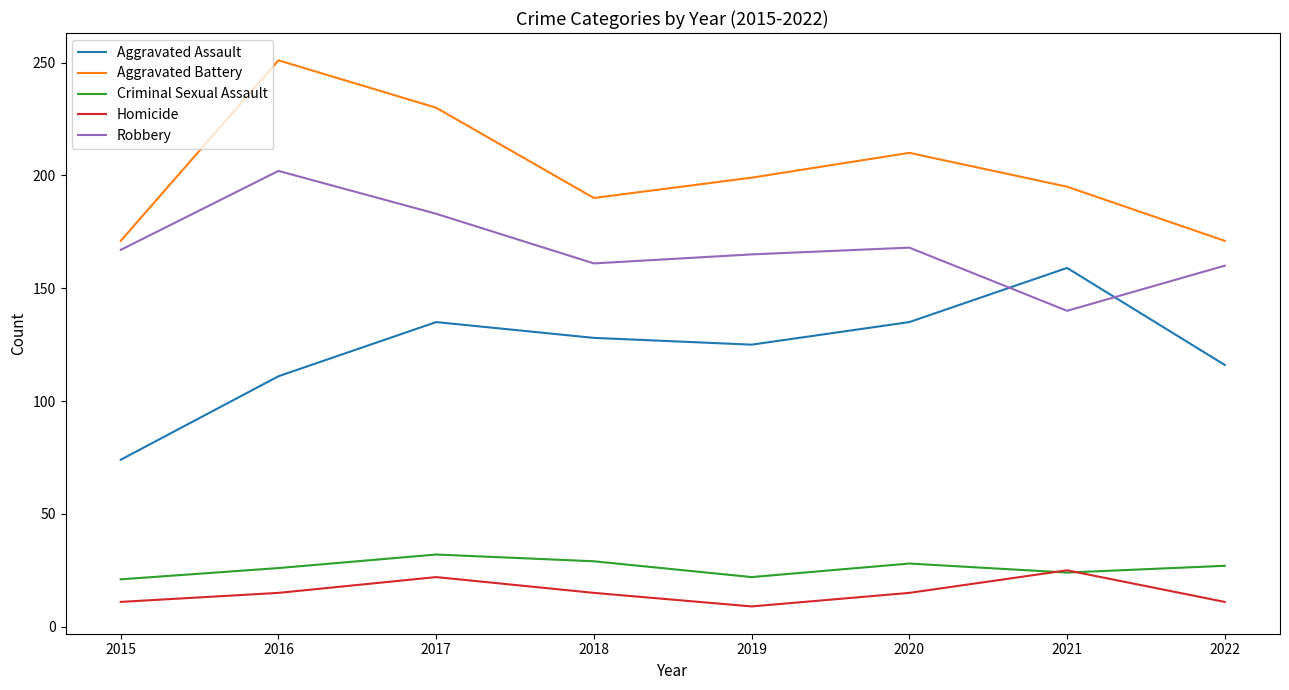

At which label does Robbery reach its peak?

2016